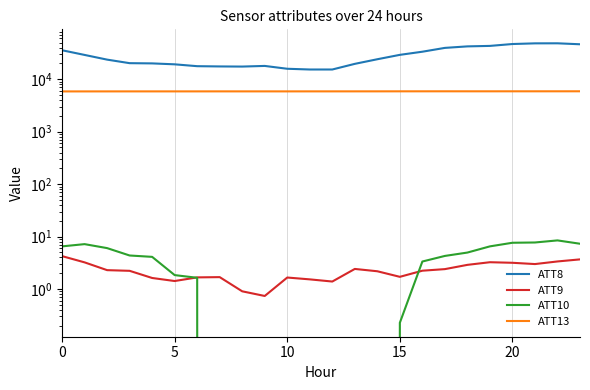

At how many categories does at least one series exceed 35318?

8